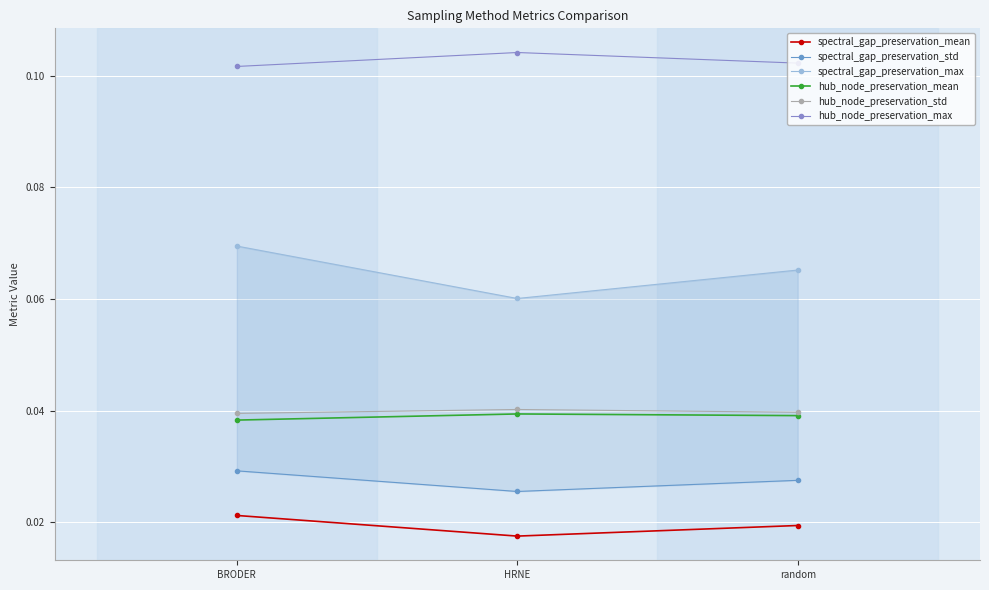

Reading left to right, list all the values displayed in this chart.

spectral_gap_preservation_mean: BRODER=0.0	HRNE=0.0	random=0.0
spectral_gap_preservation_std: BRODER=0.0	HRNE=0.0	random=0.0
spectral_gap_preservation_max: BRODER=0.1	HRNE=0.1	random=0.1
hub_node_preservation_mean: BRODER=0.0	HRNE=0.0	random=0.0
hub_node_preservation_std: BRODER=0.0	HRNE=0.0	random=0.0
hub_node_preservation_max: BRODER=0.1	HRNE=0.1	random=0.1